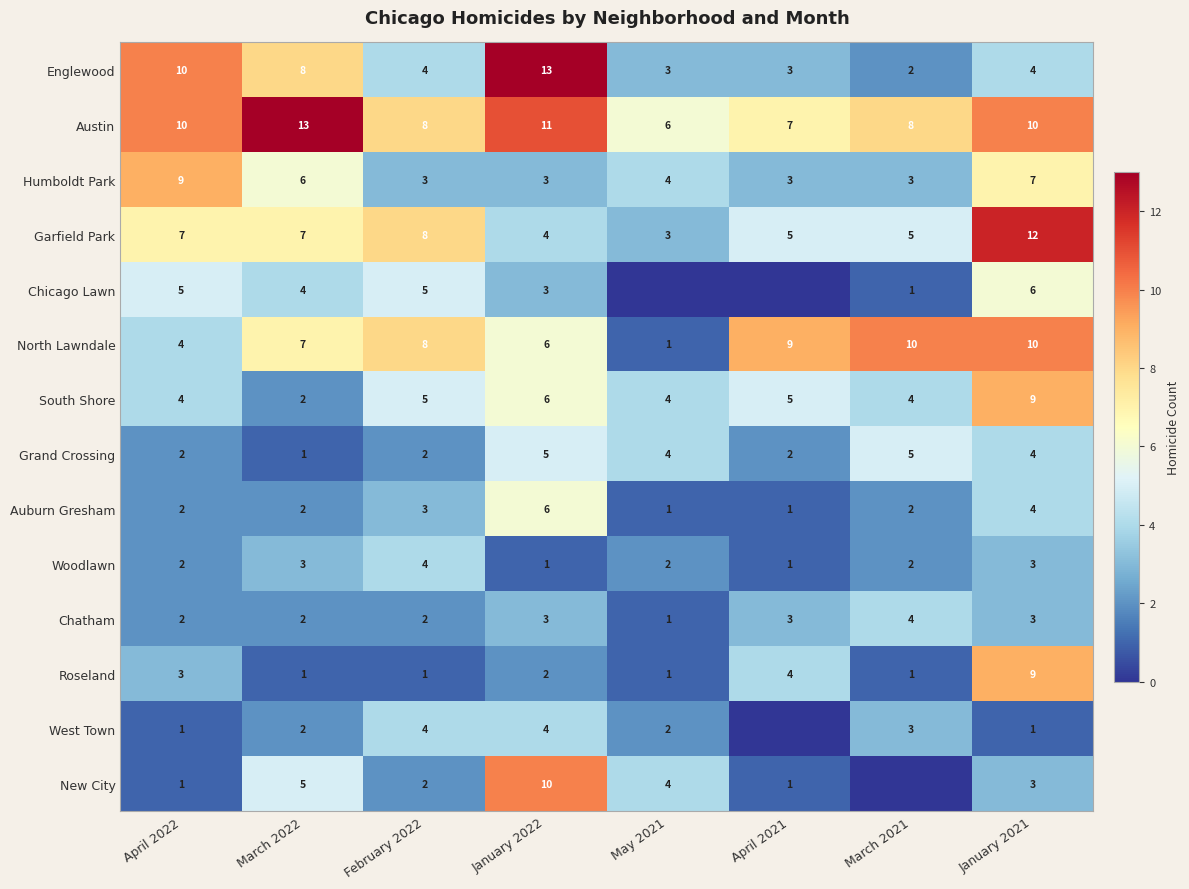

The value of Grand Crossing at February 2022 is 1. True or false?

False